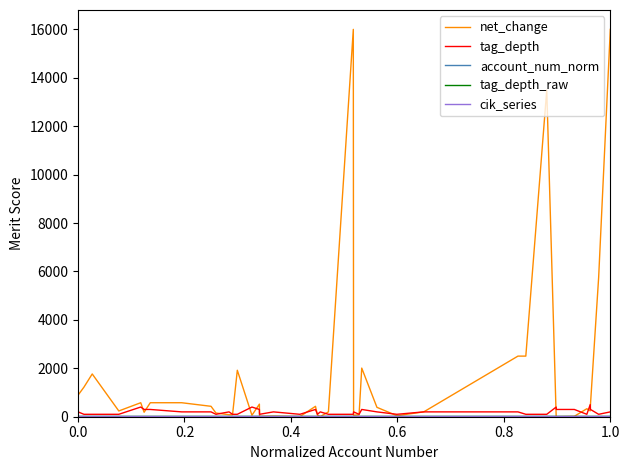

What is the average value of the tag_depth series?

200.0